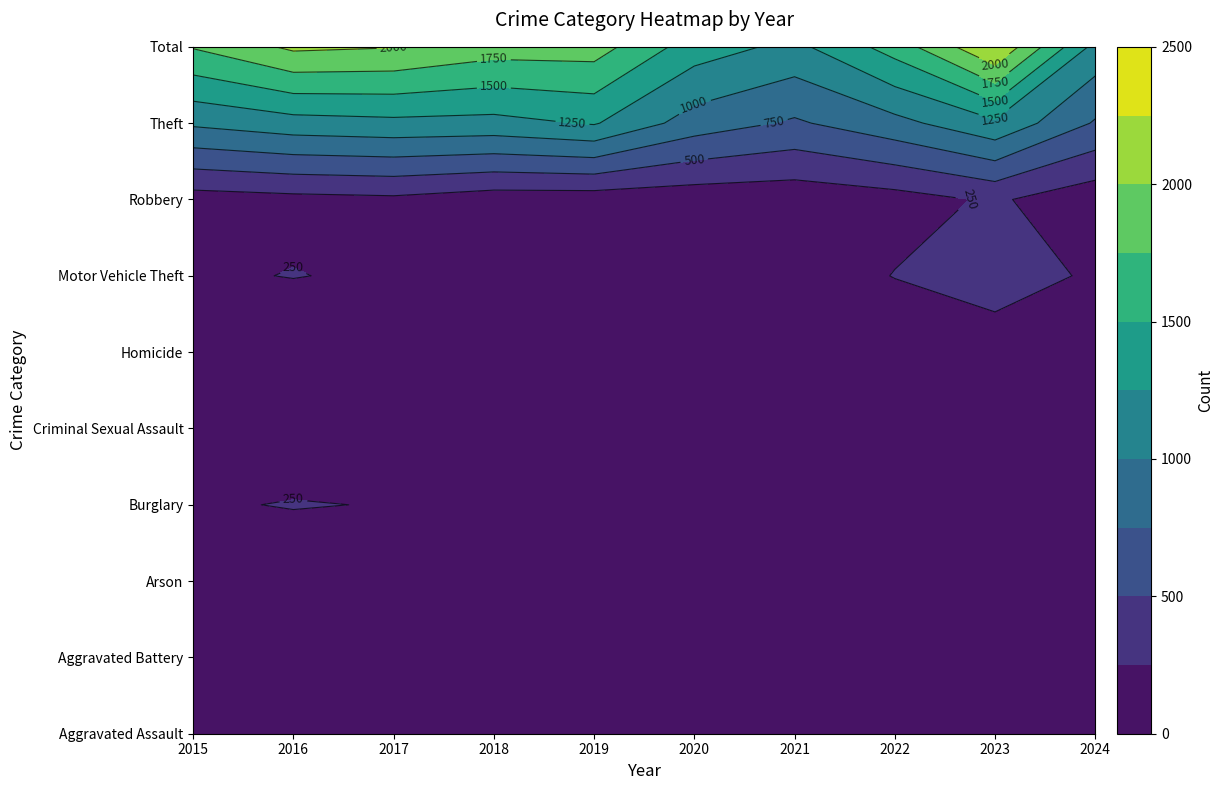

What is the maximum value for Criminal Sexual Assault?

31